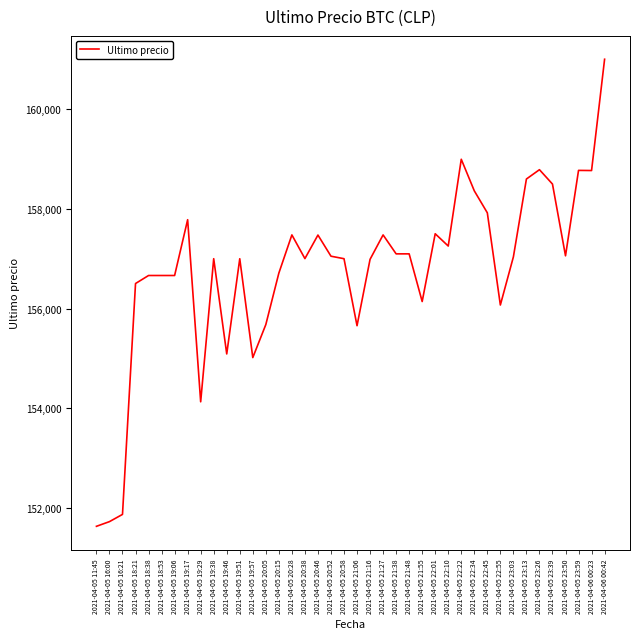

What is the sum of all values?

6271202